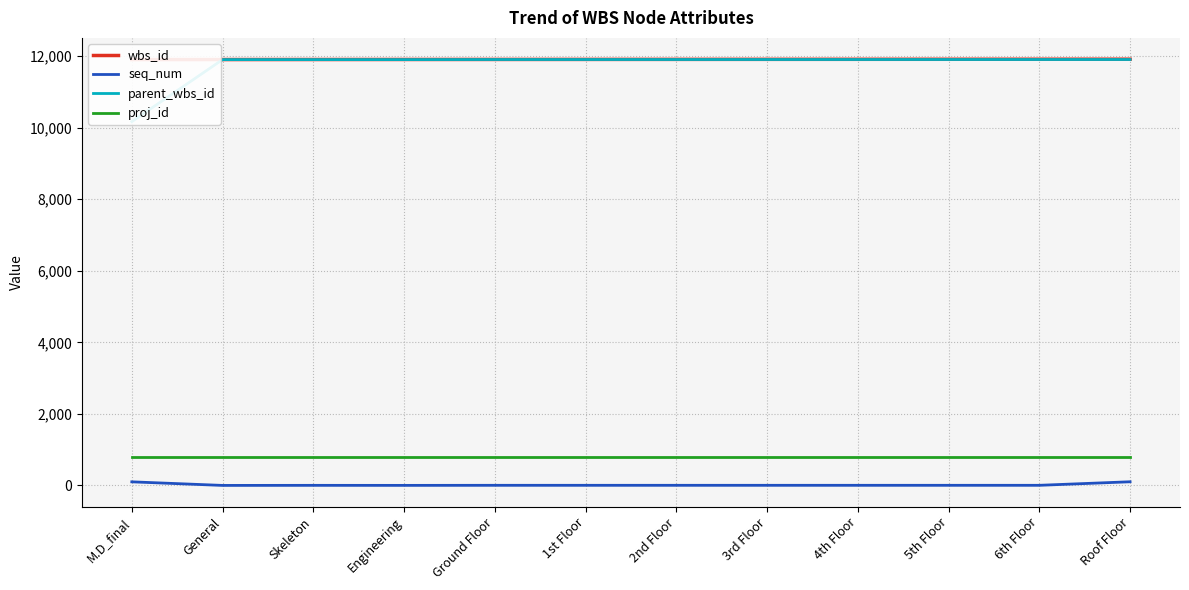

How many data points does each series have?

12